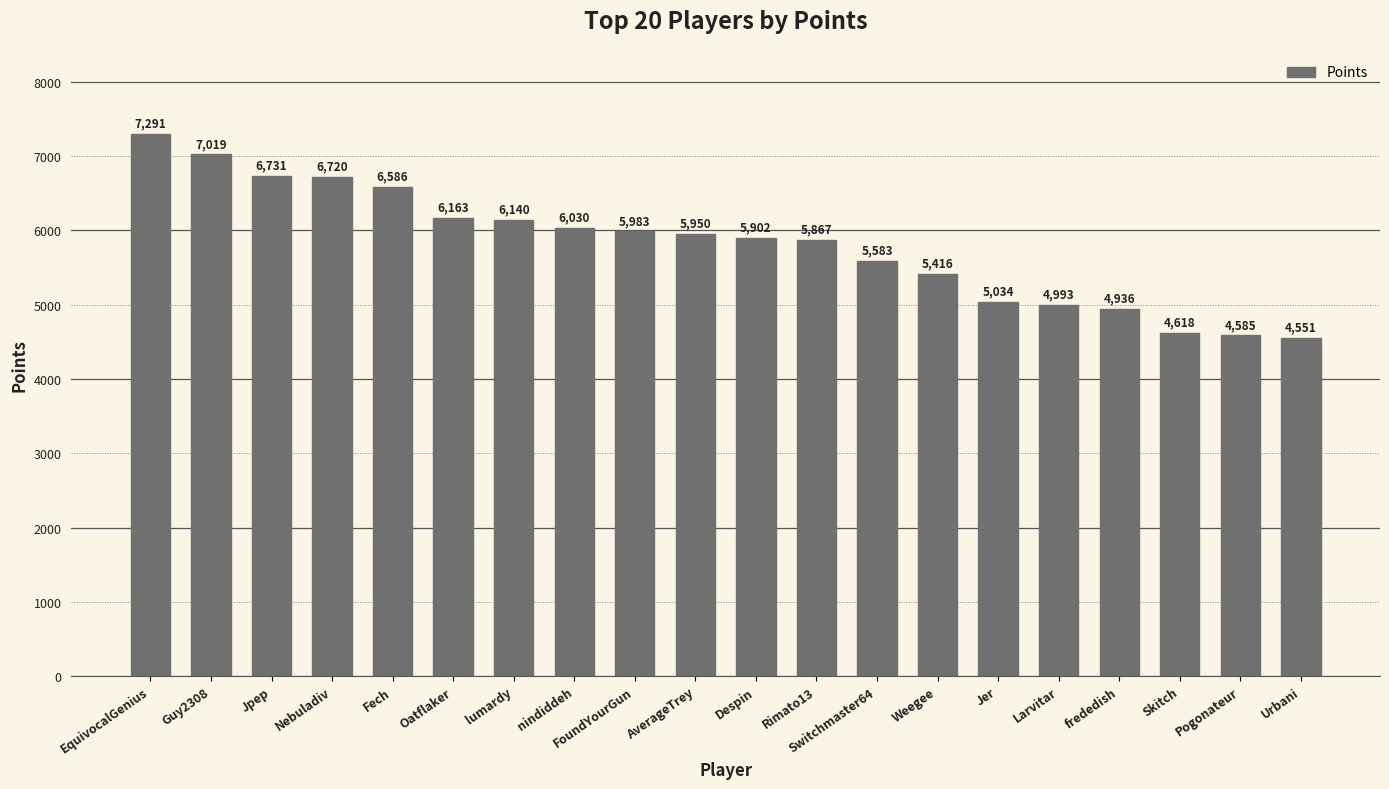

How many values are below 5950?

10